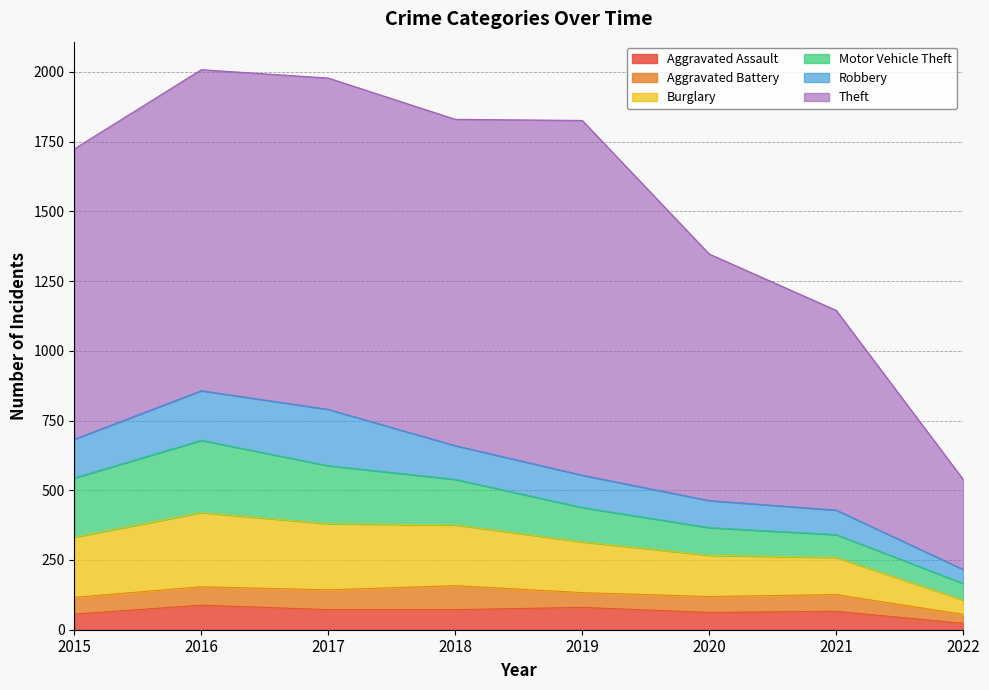

What is the difference between the Theft values at 2019 and 2018?

102